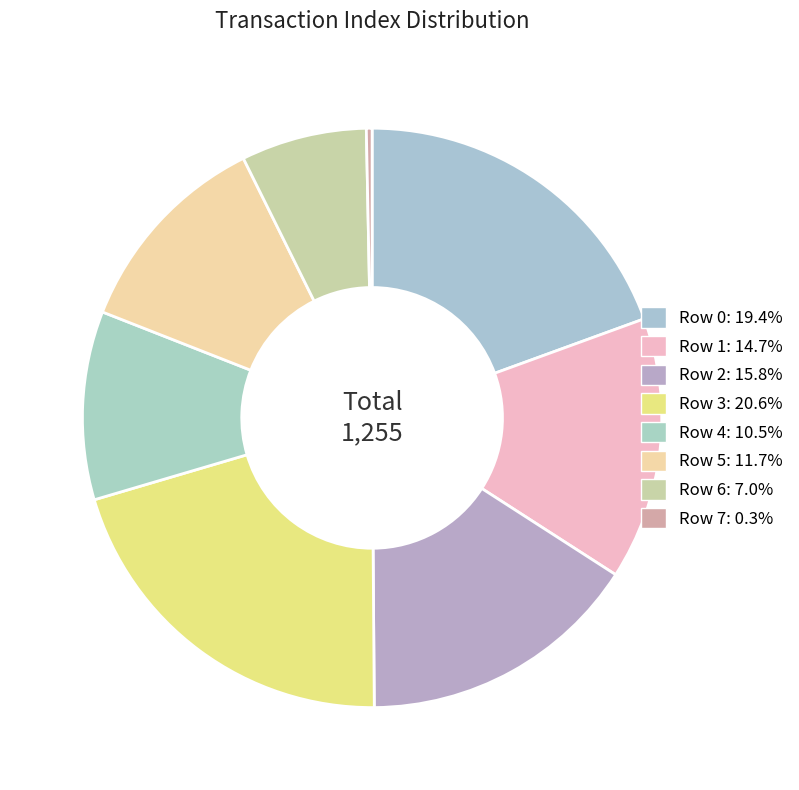

Count the number of slices in the pie.

8